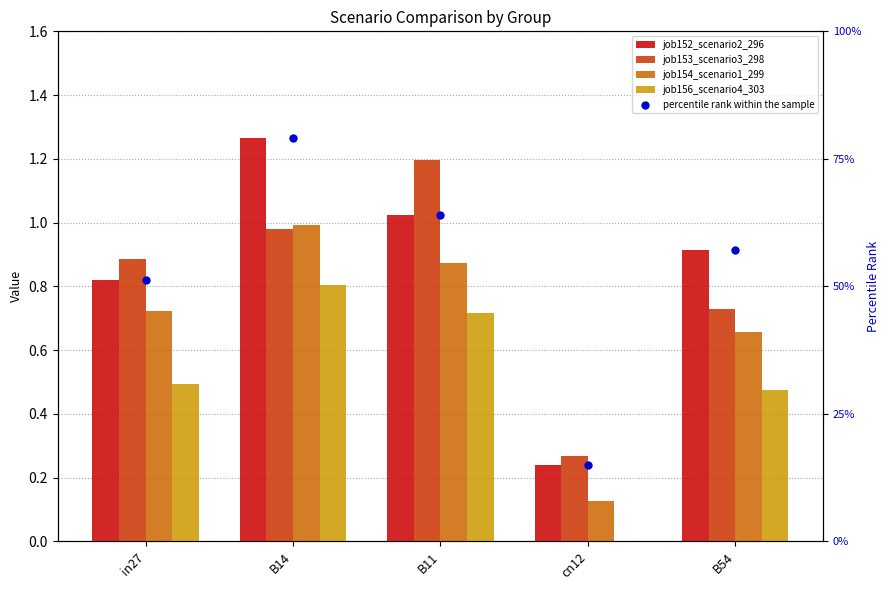

Which series contains the lowest Y value?

job156_scenario4_303